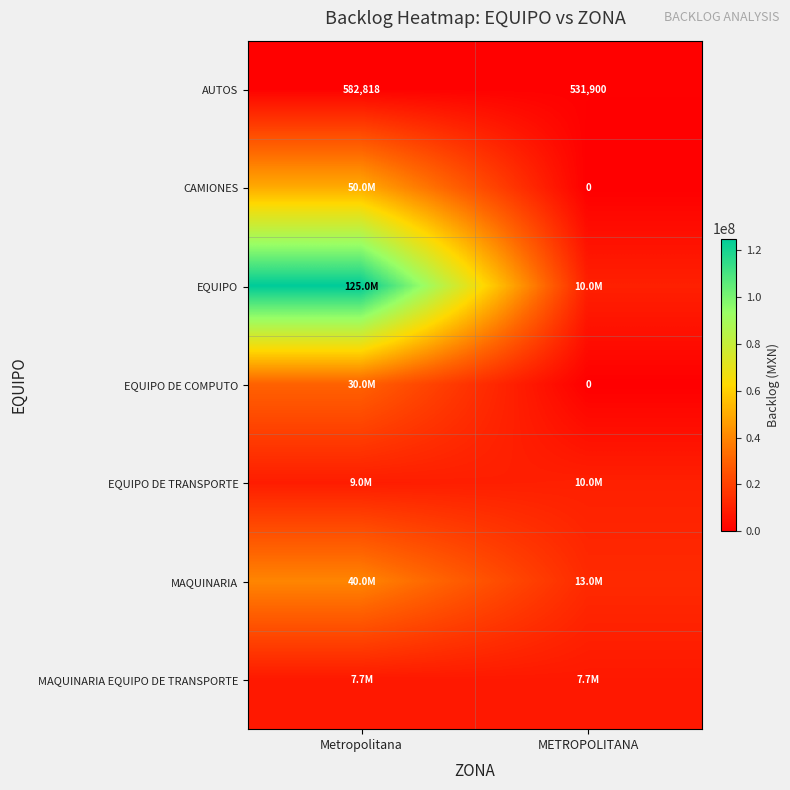

Which category has the highest value across all series?

Metropolitana